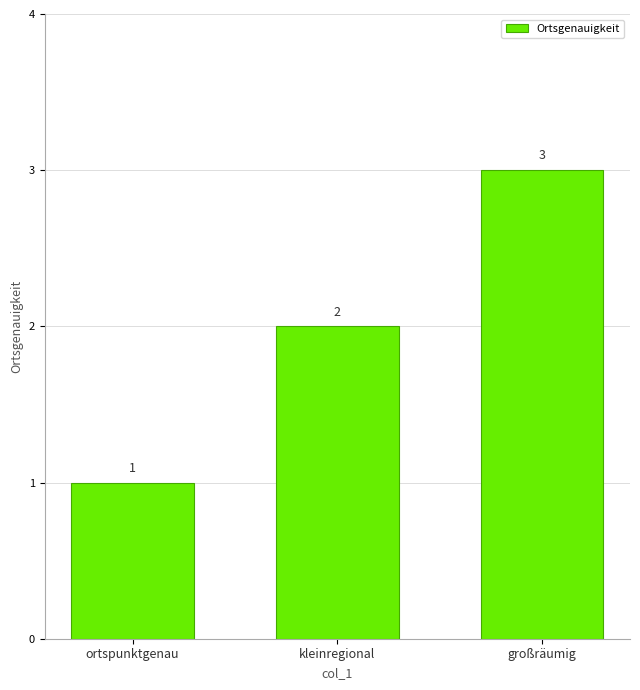

Approximately how many times larger is the value at ortspunktgenau compared to großräumig?

0.3